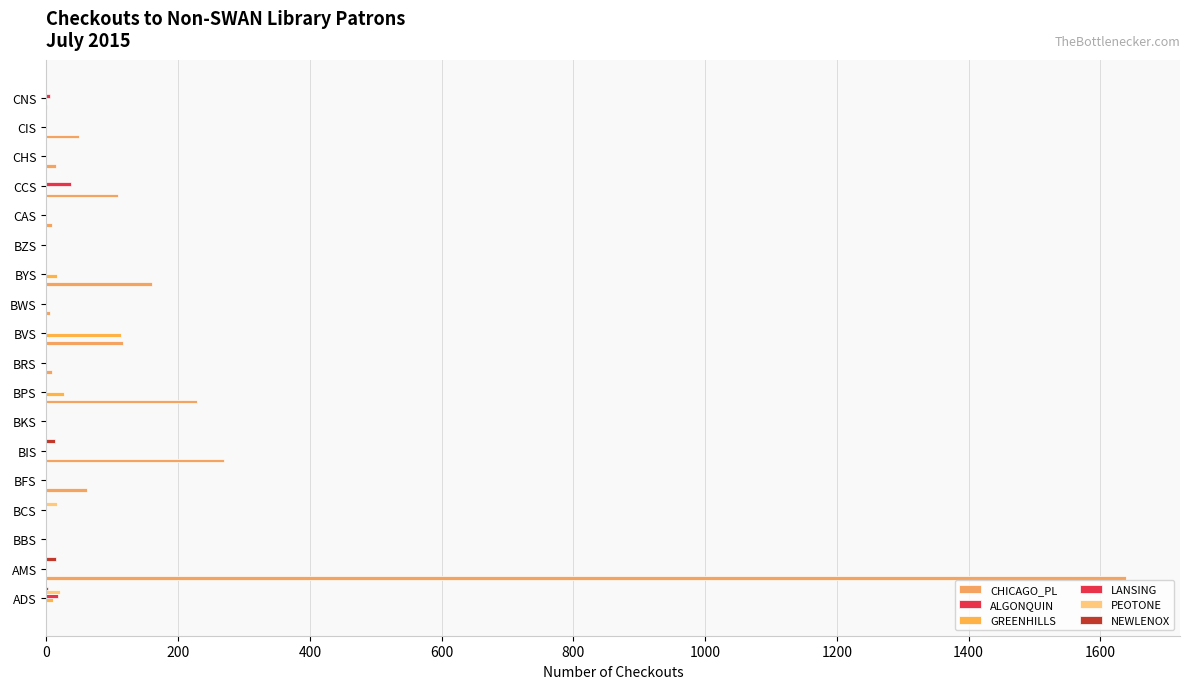

How many data points does each series have?

18